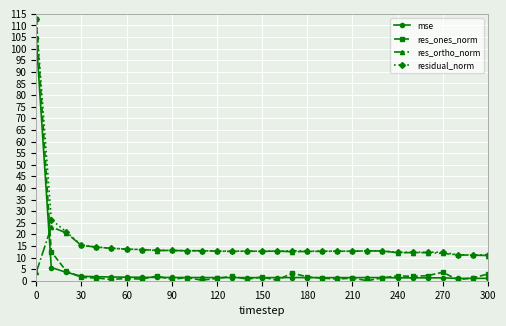

Which series has the widest spread of values?

res_ones_norm